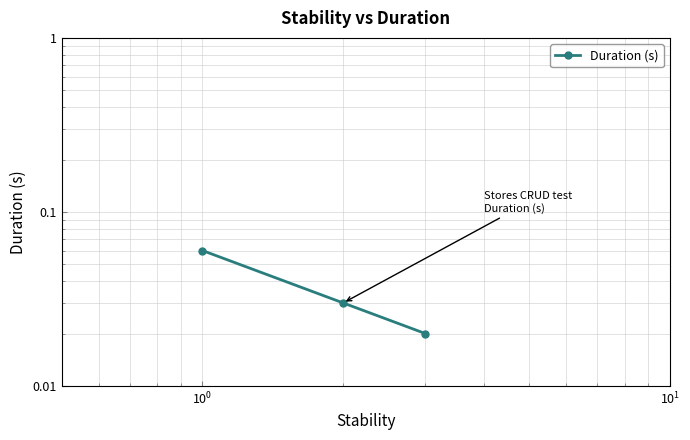

Reading left to right, list all the values displayed in this chart.

0.1	0.0	0.0